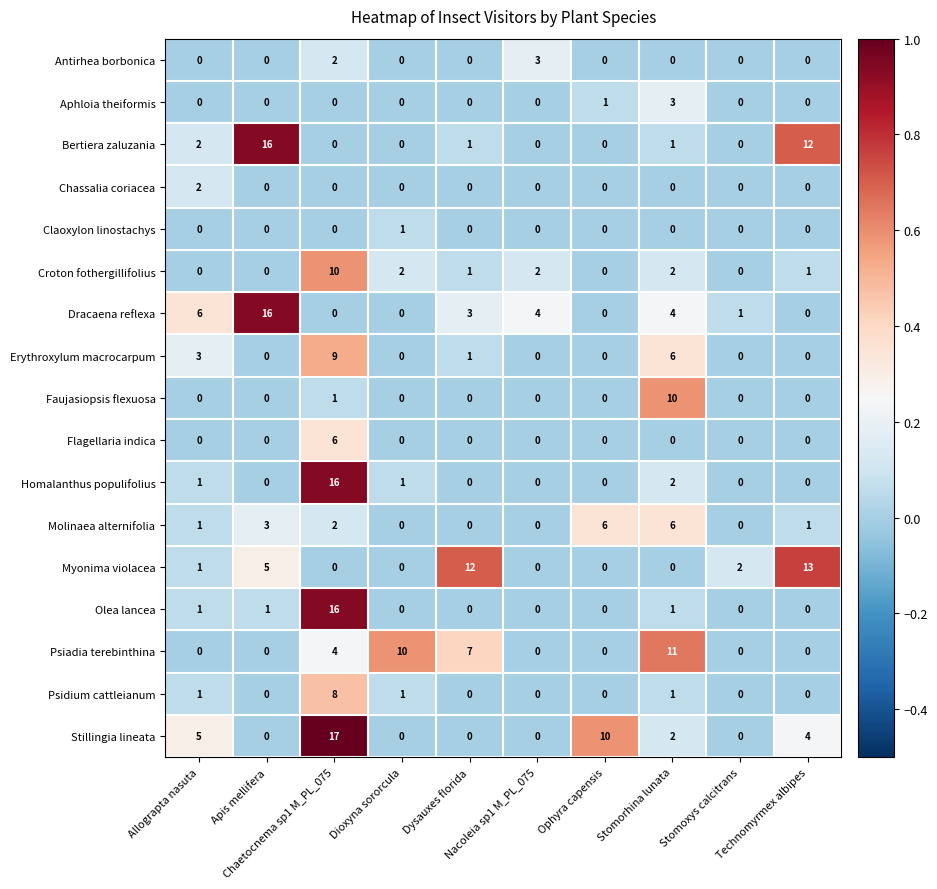

What is the difference between the second highest and minimum values in the Myonima violacea series?

12